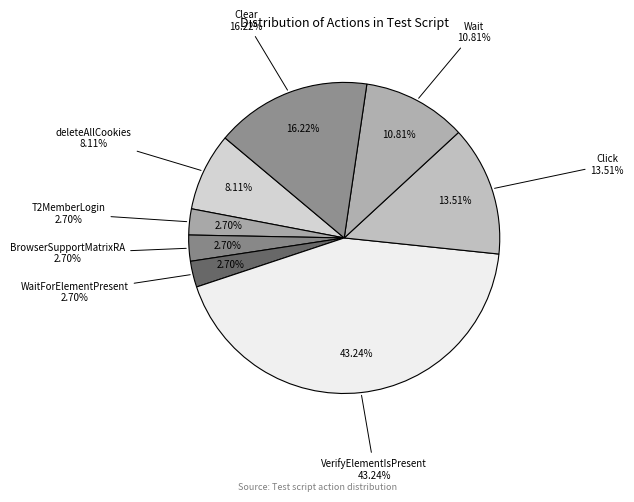

To the nearest percent, what portion does BrowserSupportMatrixRA represent?

3%